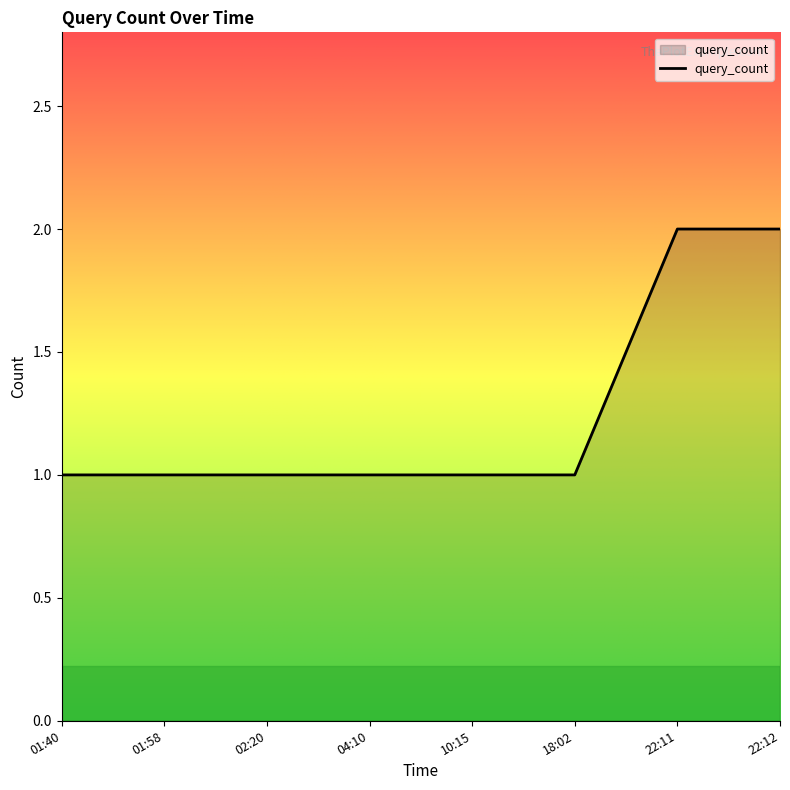

What is the greatest value displayed?

2